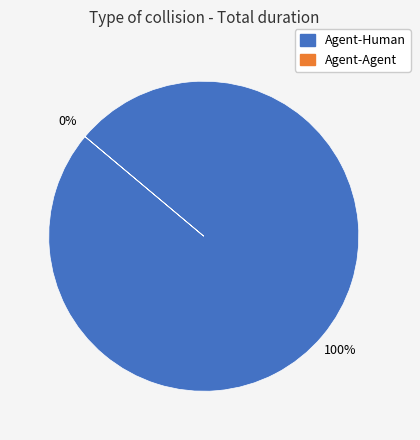

Is it true that Agent-Human is 86% of the pie?

False